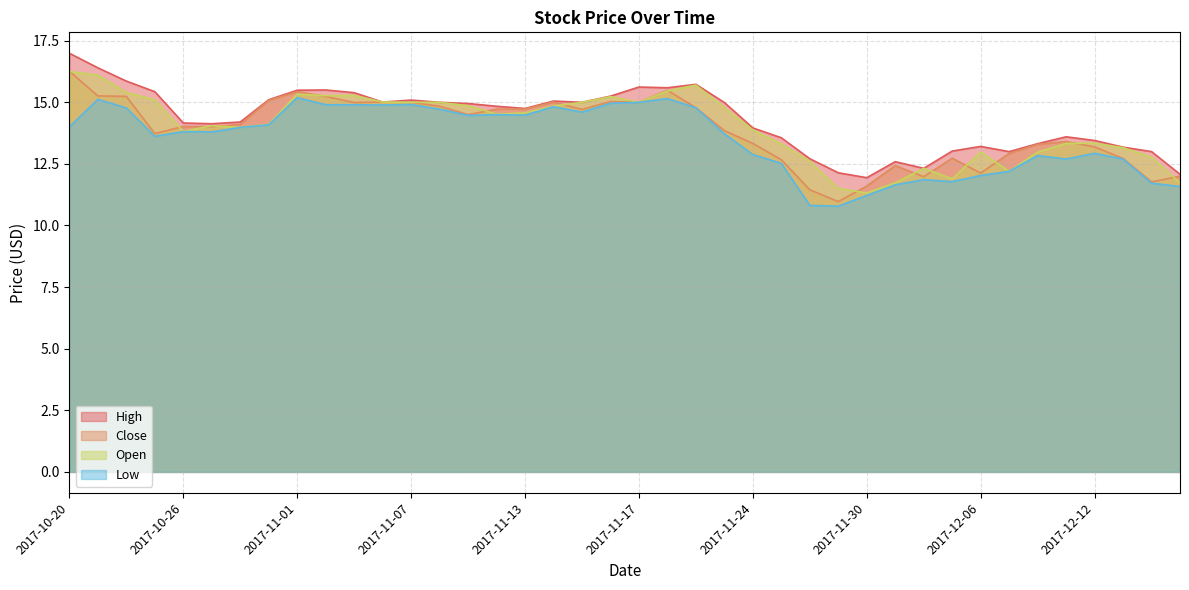

True or false: Open has more than 1 points higher than both neighbors.

True